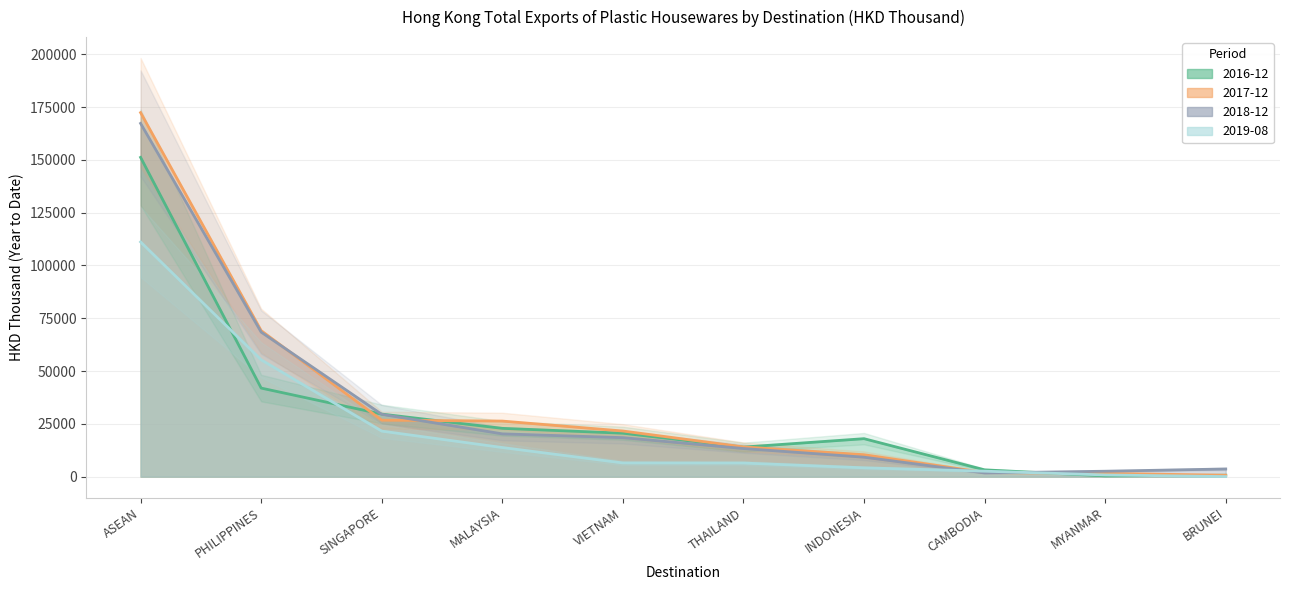

What is the difference between the highest and lowest values at MALAYSIA?

12531.4